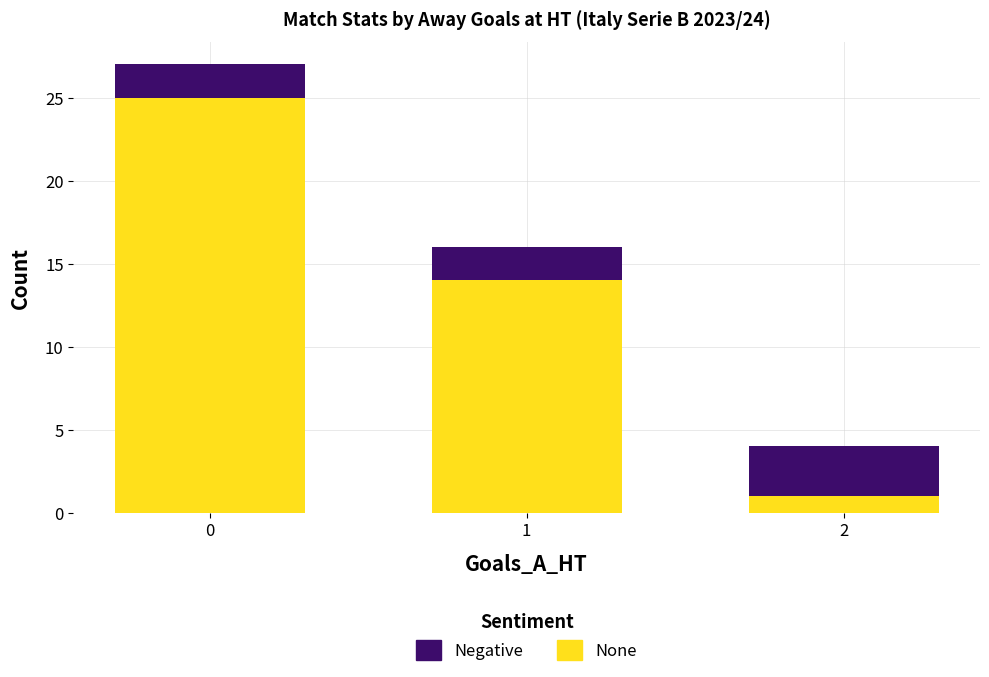

What is the difference between the maximum and minimum values in the None series?

24